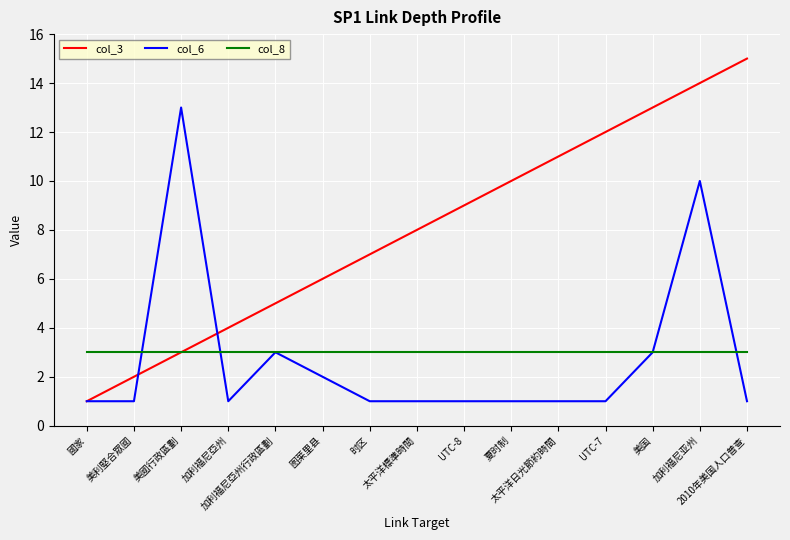

List the series in order of their peak value, highest first.

col_3, col_6, col_8